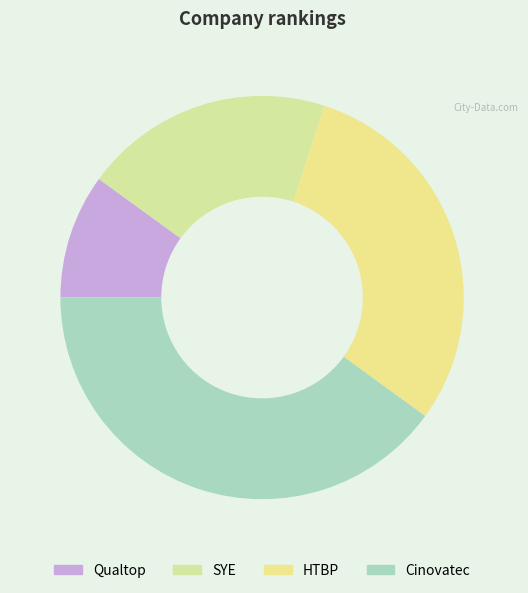

True or false: SYE accounts for 20% of the total.

True